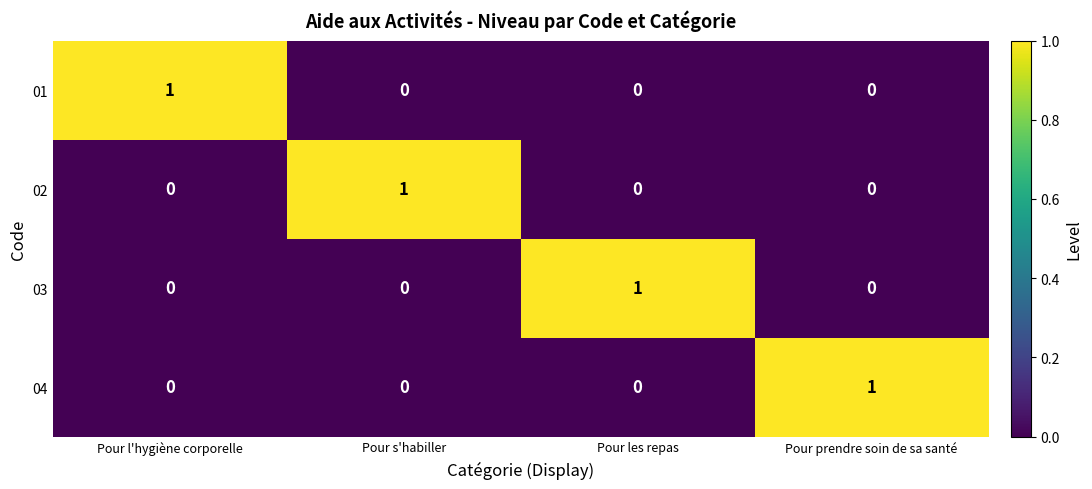

How many distinct data groups are displayed?

4